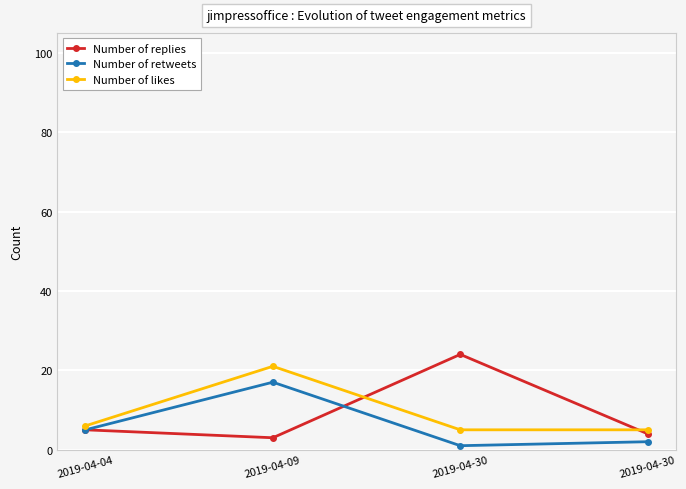

What is the spread (max minus min) of values at 2019-04-30?

23